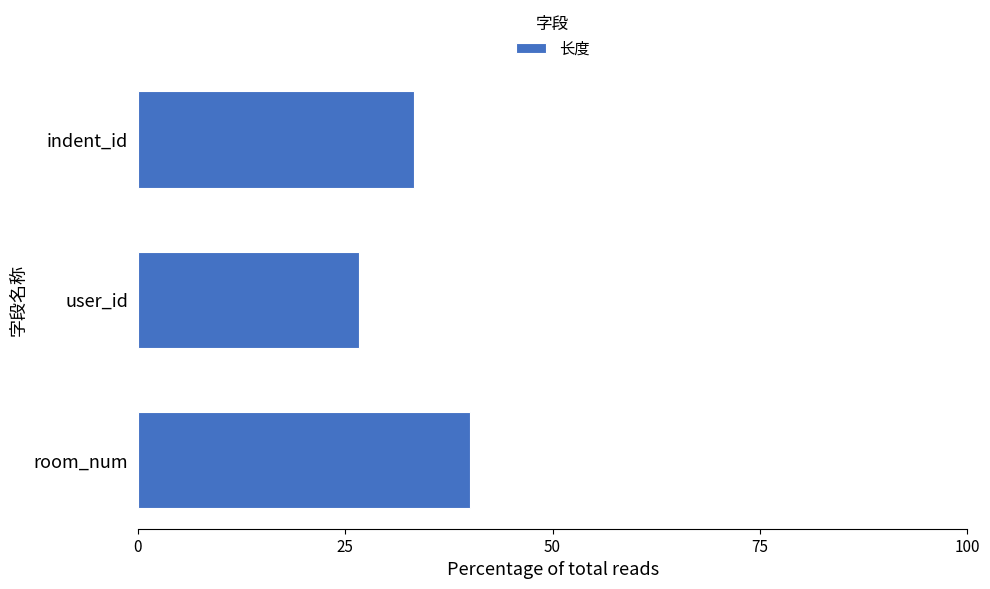

The chart shows a value of 52.8 at indent_id. True or false?

False